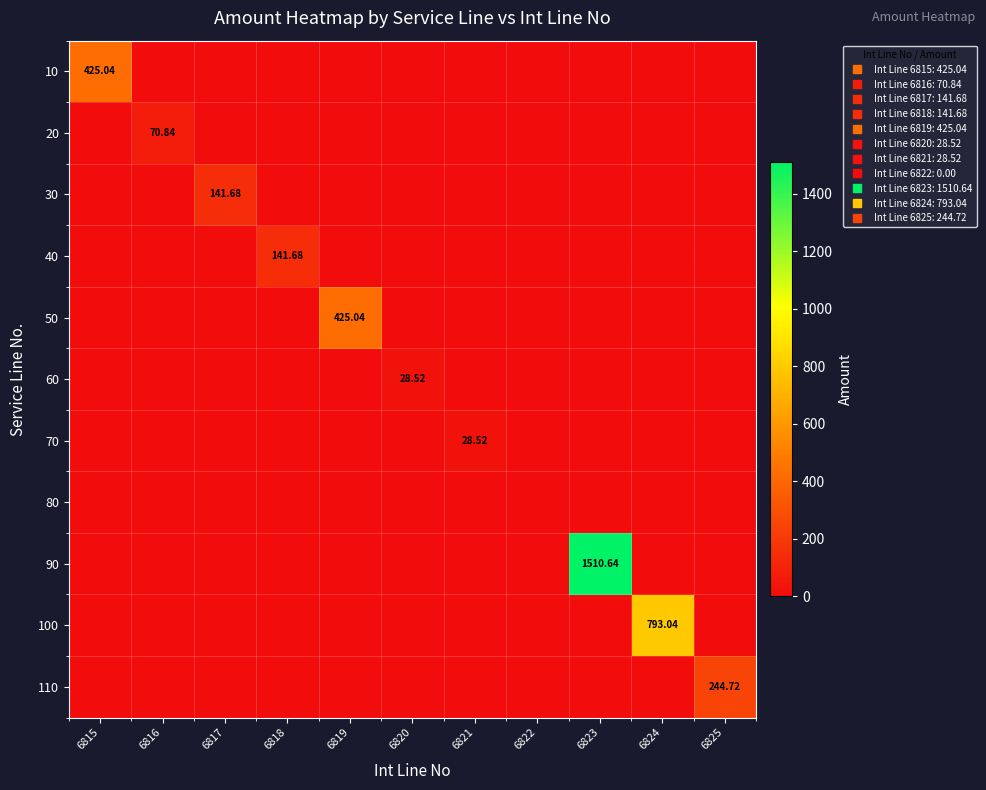

True or false: 80 has a value of 0.0 at 6819.

True